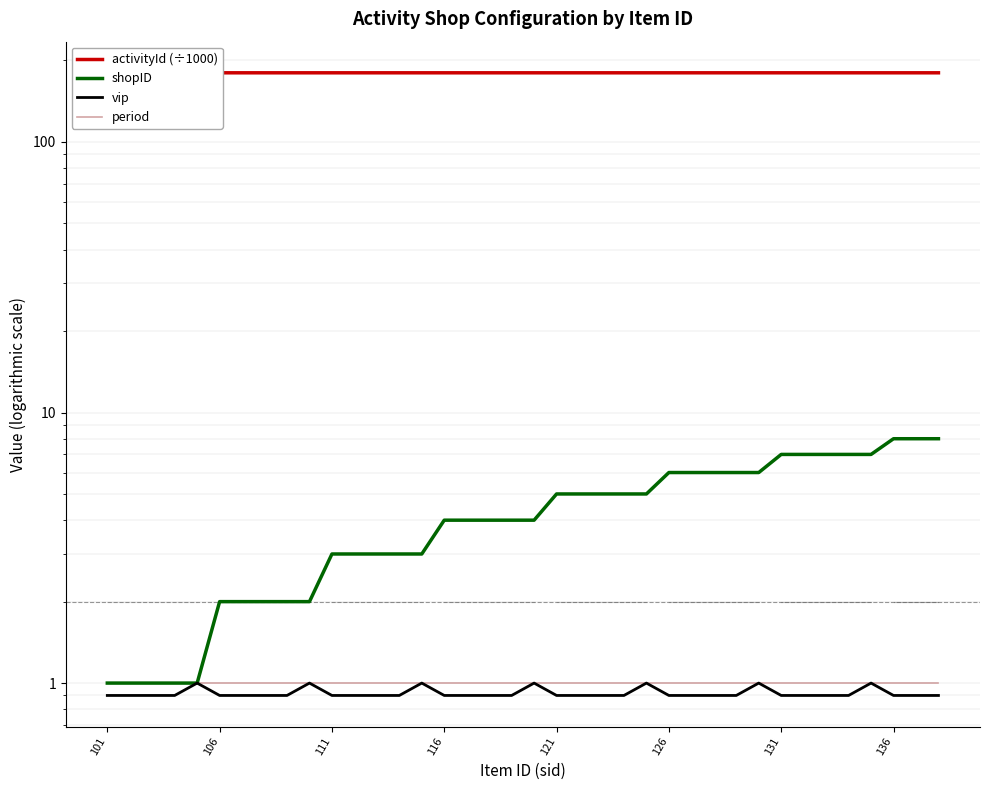

What is the smallest value displayed?

0.9